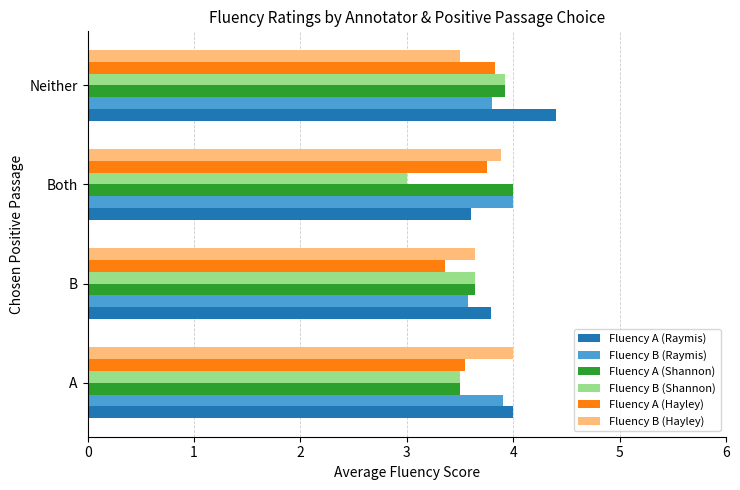

How many distinct data groups are displayed?

6